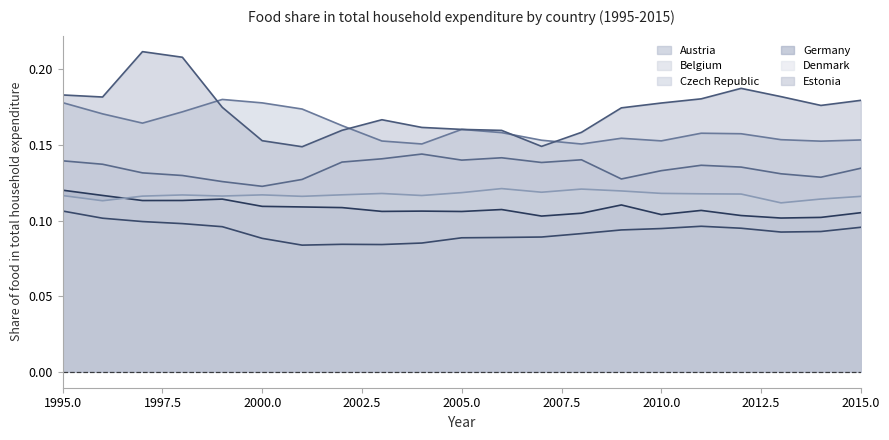

What is the difference between the highest and lowest values at 2002?

0.1